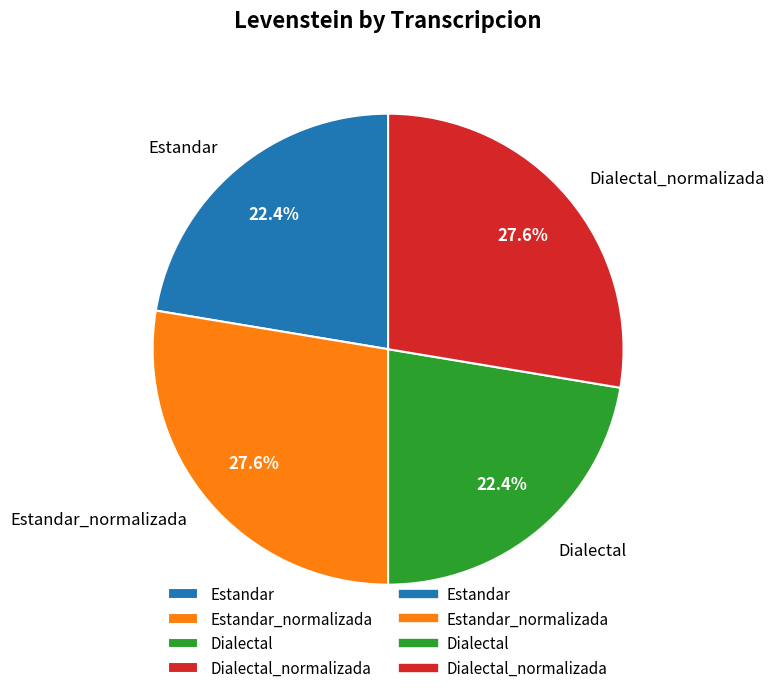

Combined, do Estandar and Dialectal account for over 50%?

No